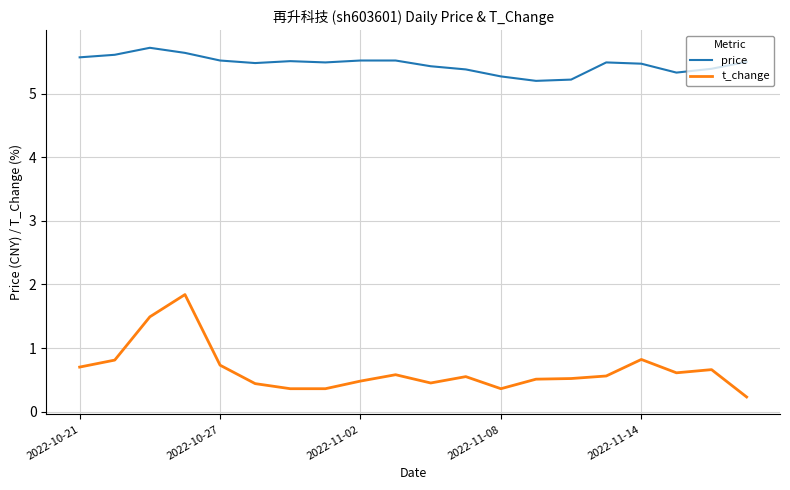

What is the maximum value for t_change?

1.8